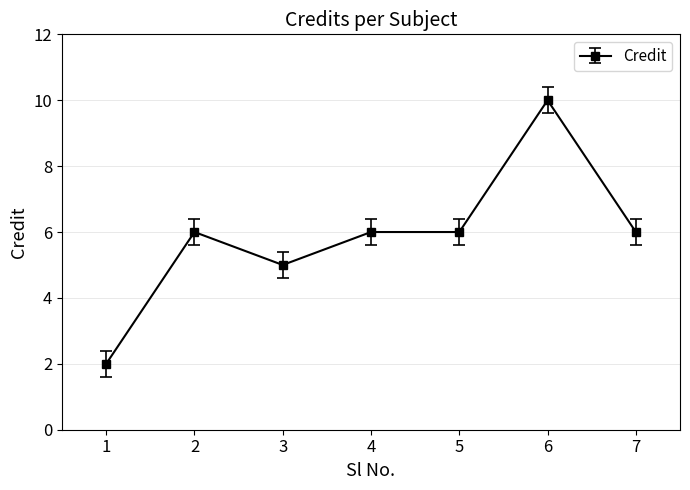

Approximately how many times larger is the value at 3 compared to 5?

0.8